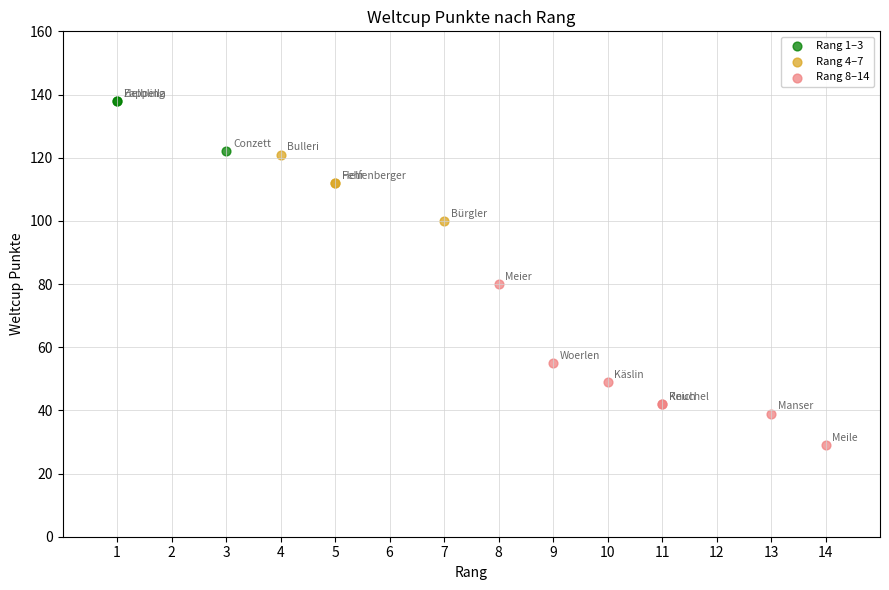

Which series has the largest Y range (max minus min)?

Rang 8–14